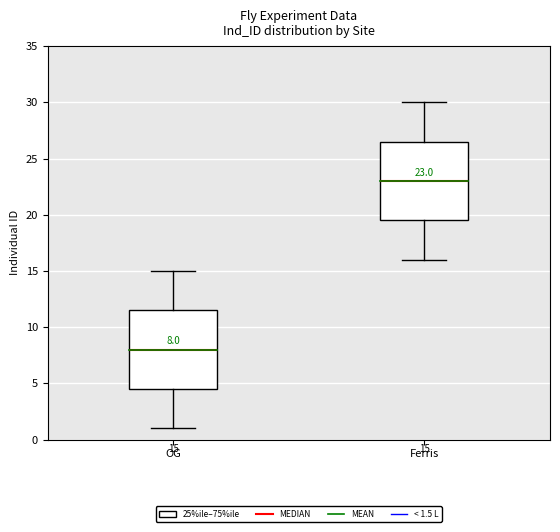

Which box has the lowest median line?

OG